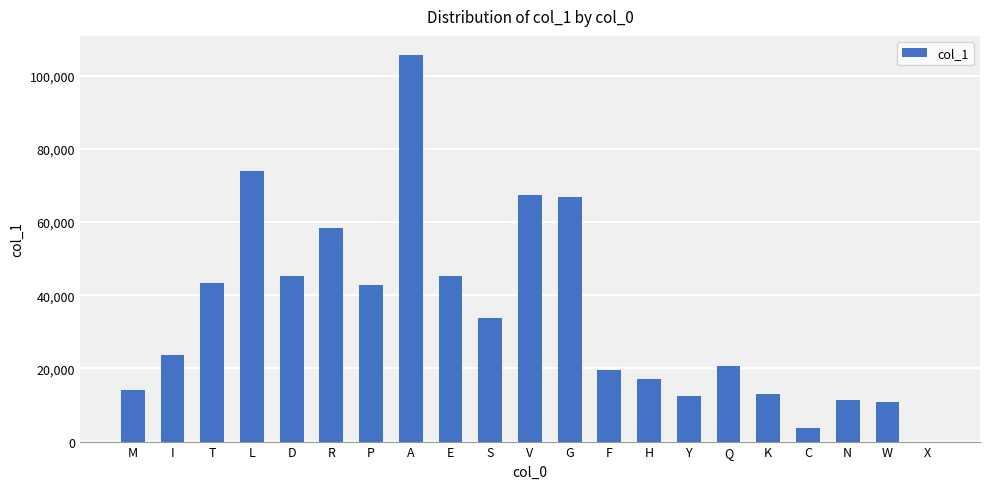

What is the sum of all values?

729002